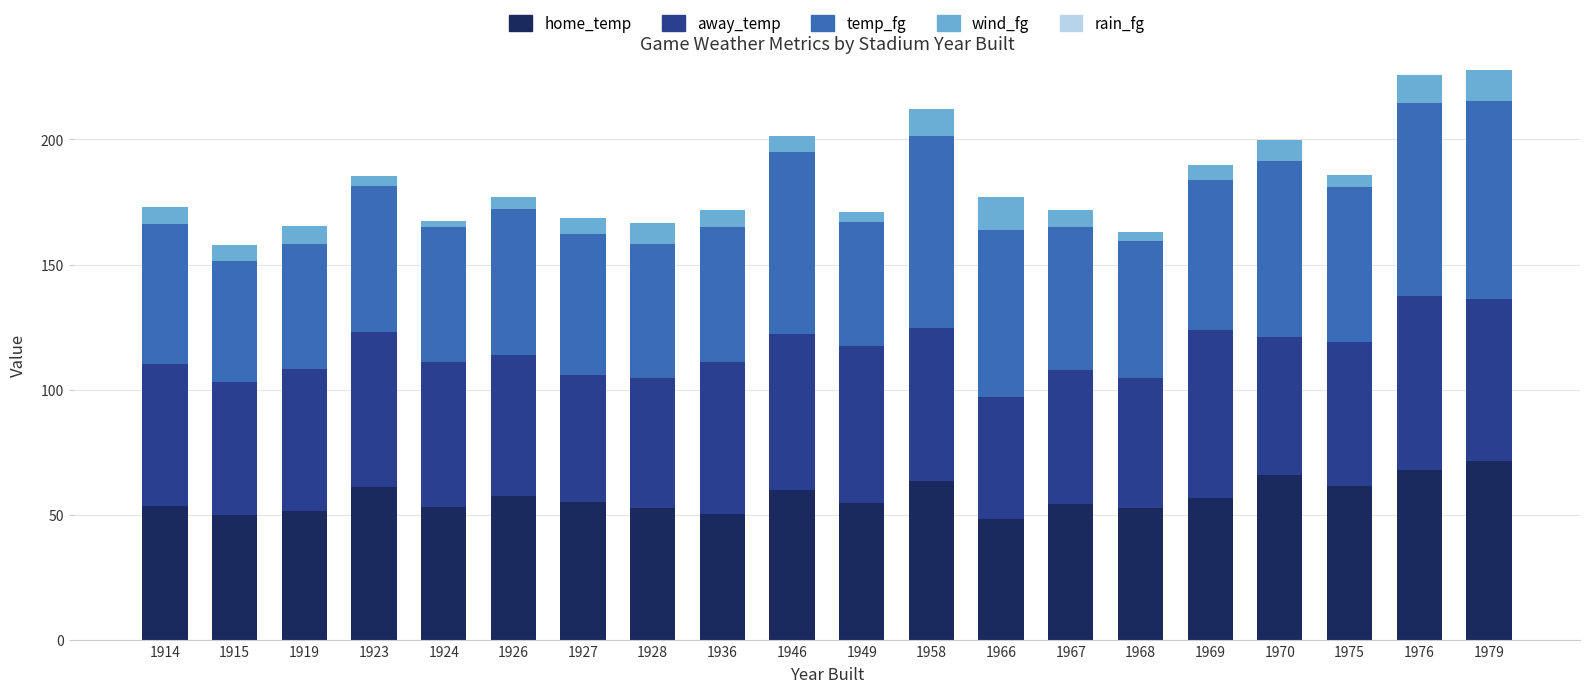

What is the maximum value for home_temp?

71.7